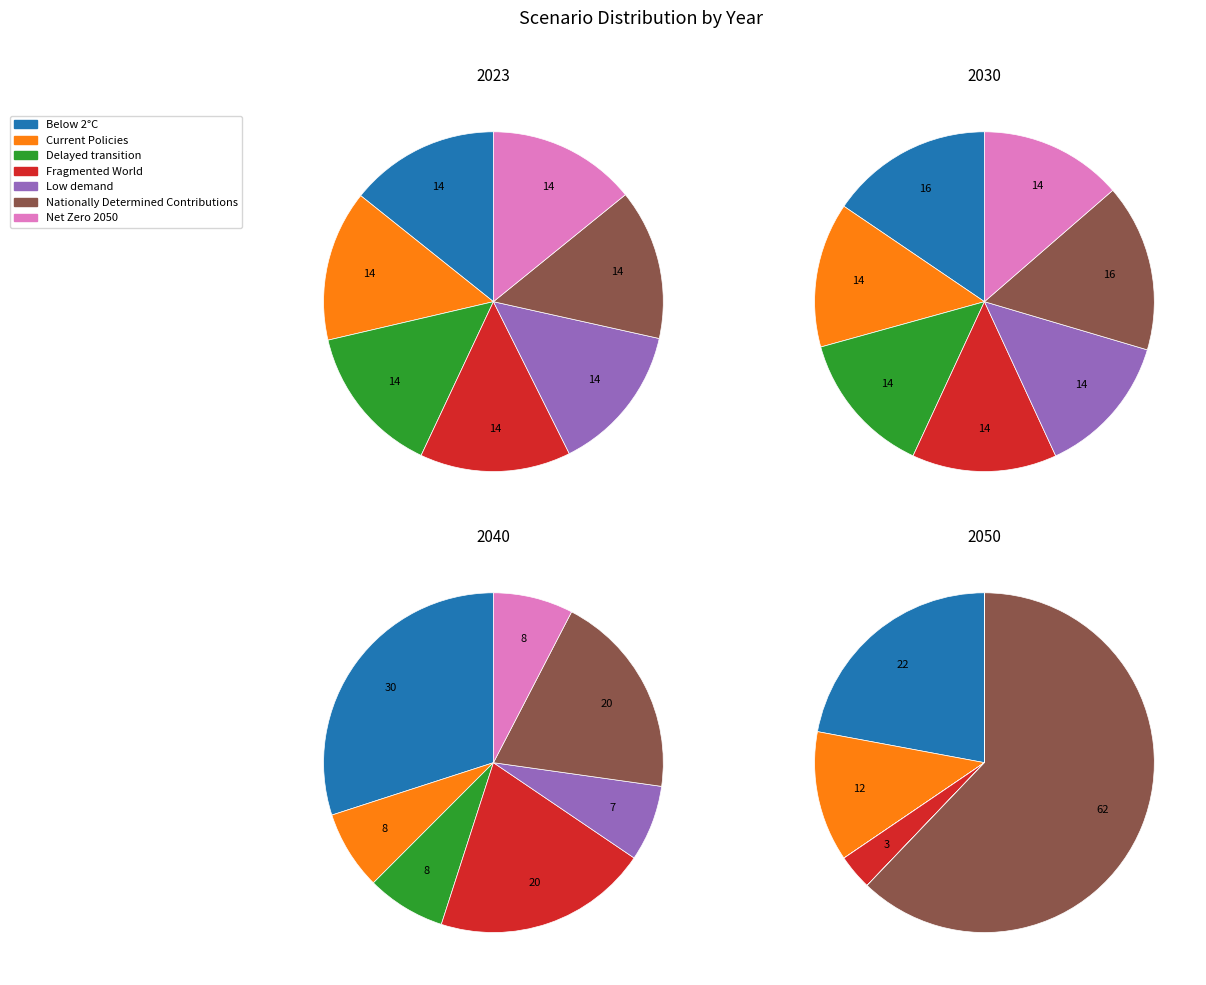

How many segments does this pie chart have?

7